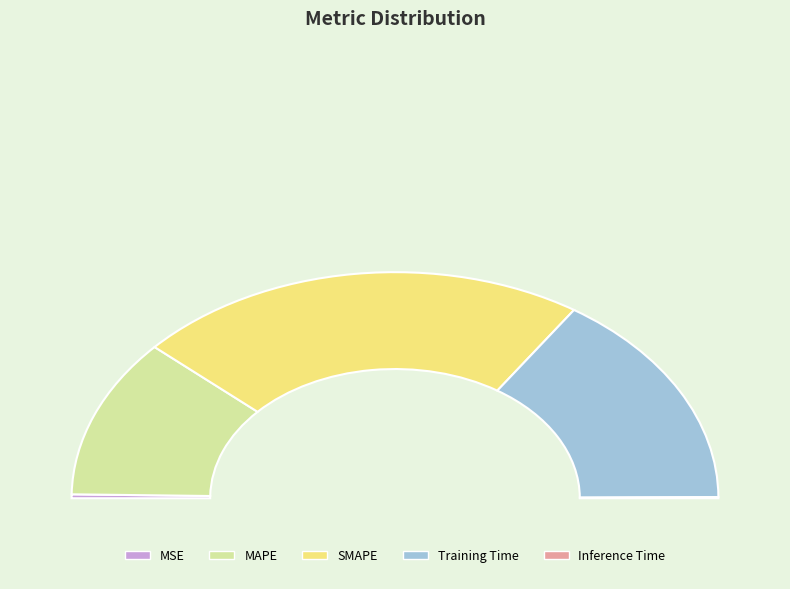

What portion of the pie excludes SMAPE?

54.6%